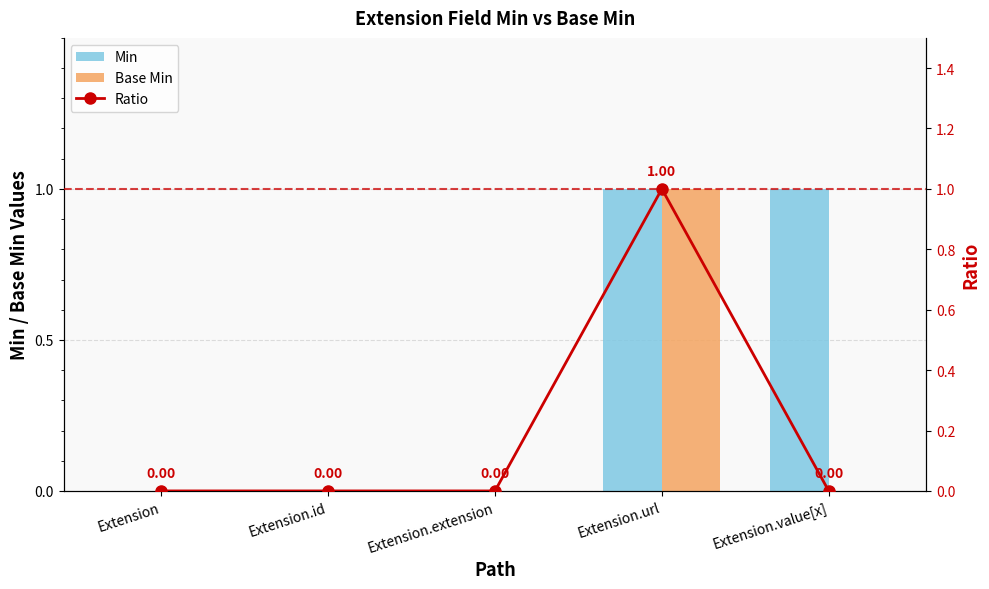

Which series has the largest total across all categories?

Min